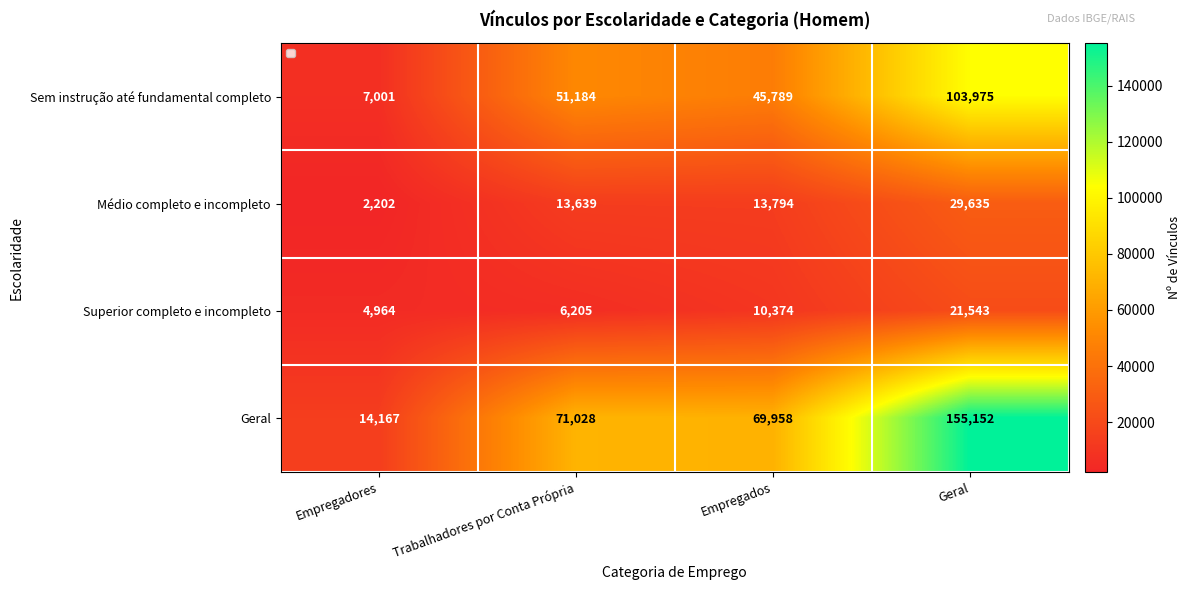

At which label is Sem instrução até fundamental completo closest to 55488?

Trabalhadores por Conta Própria